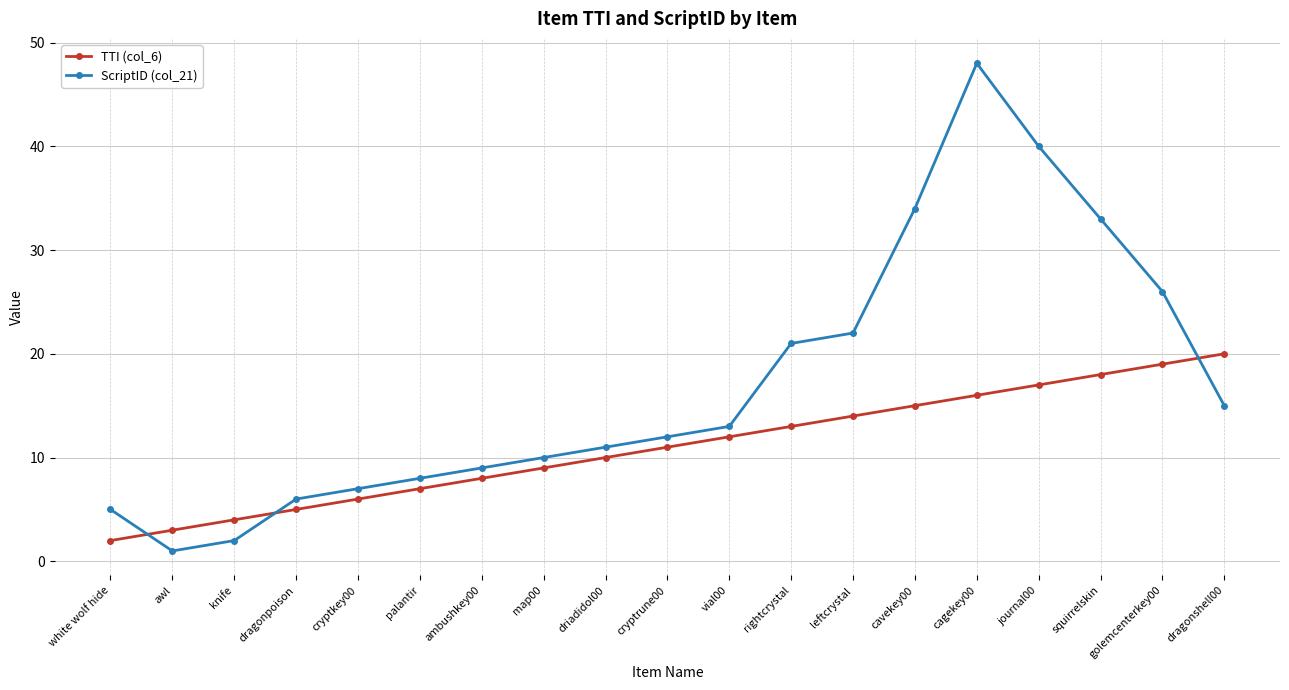

What is the sum of all TTI (col_6) values?

209